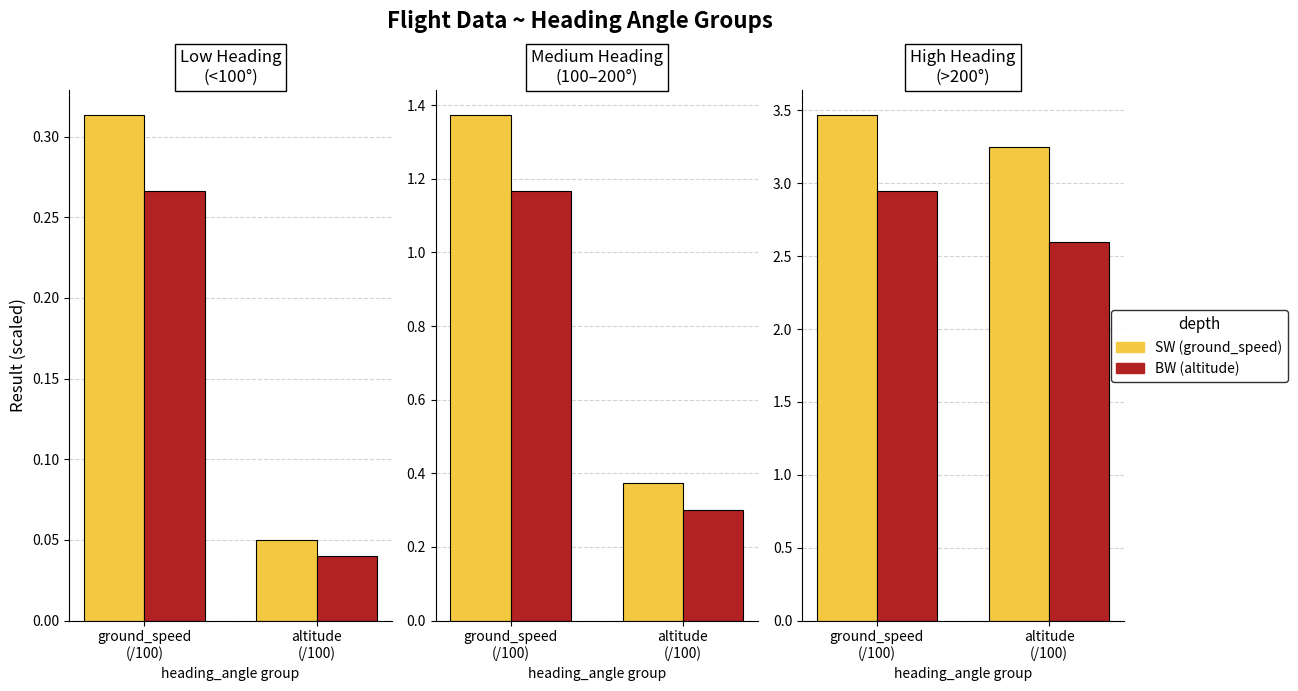

What is the difference between the SW values at ground_speed
(/100) and altitude
(/100)?

0.2